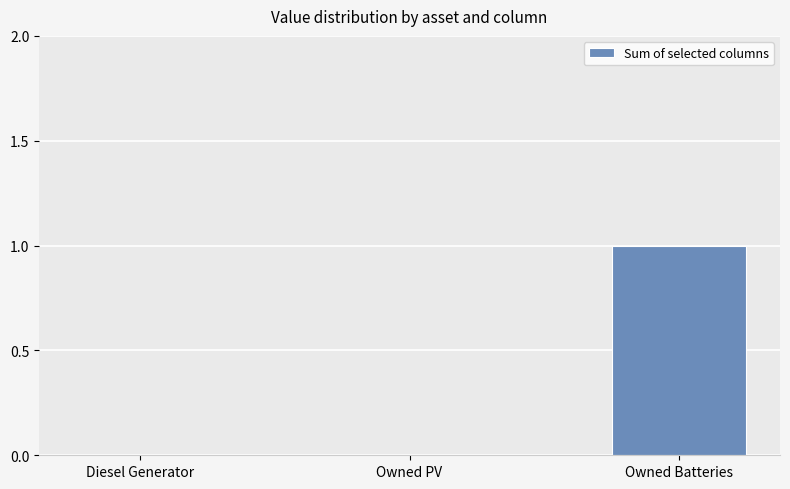

How many distinct data groups are displayed?

1